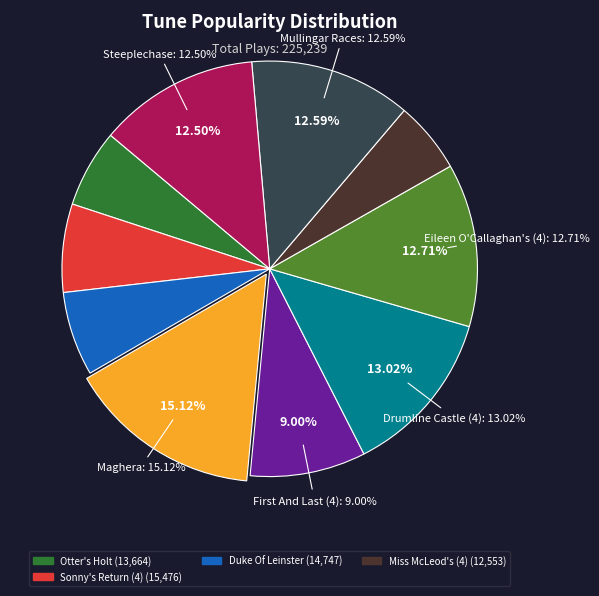

How many segments does this pie chart have?

10